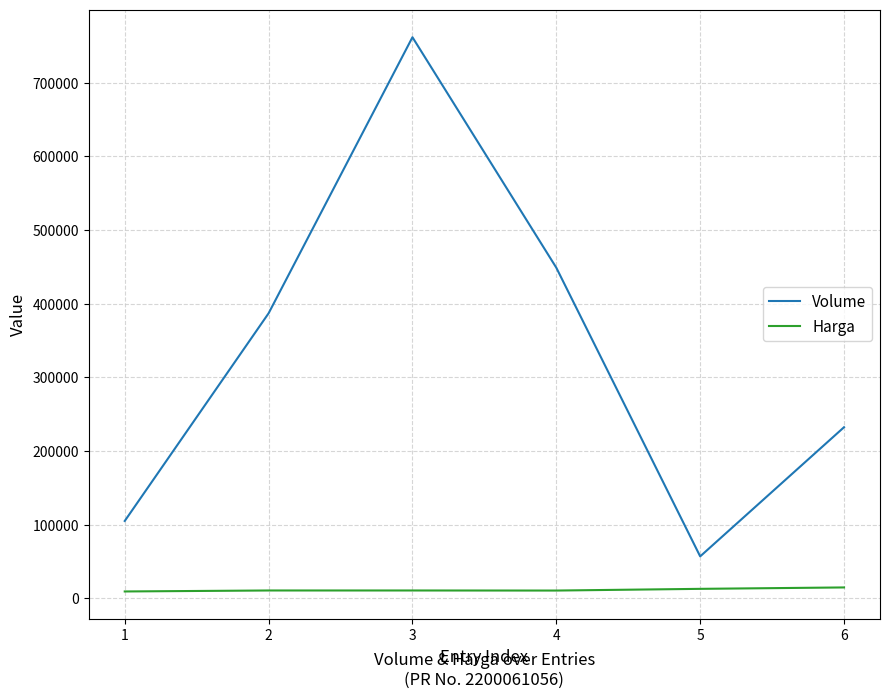

What is the lowest value of the Harga series?

9182